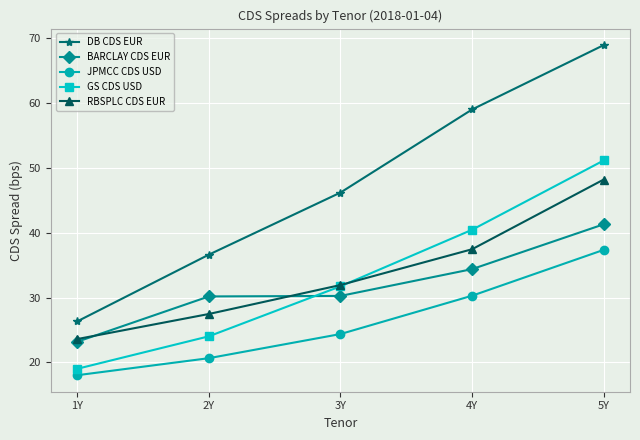

Which series has the largest total across all categories?

DB CDS EUR